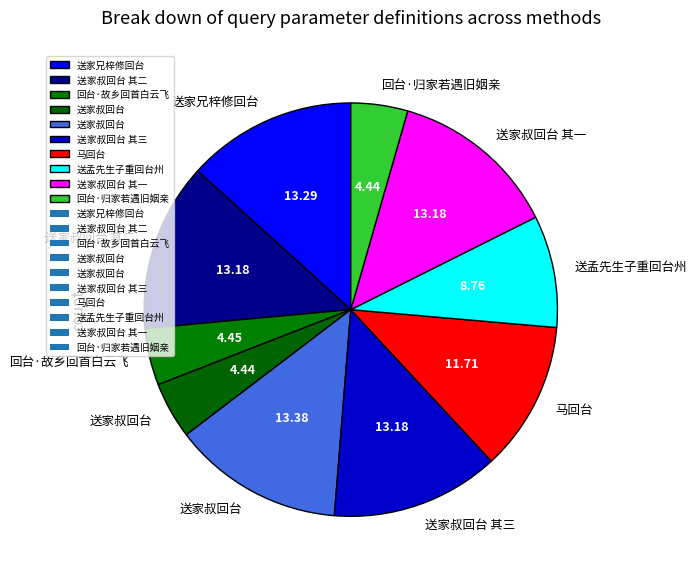

Count the number of slices in the pie.

10